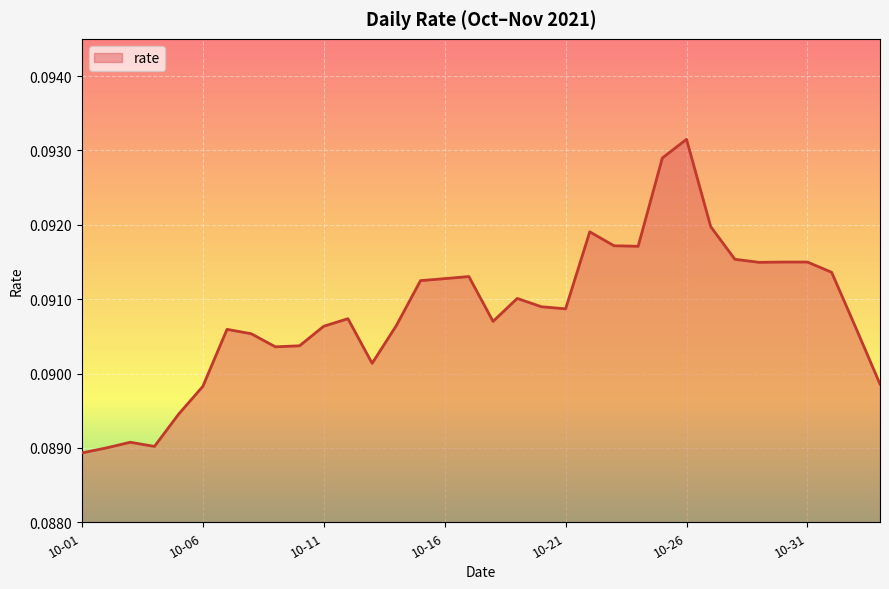

How many series are shown in this chart?

1